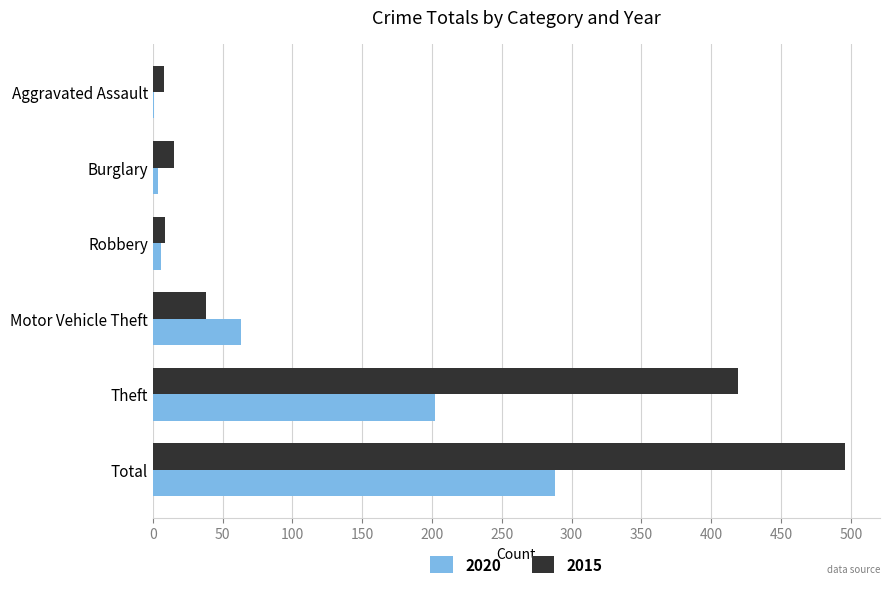

What is the sum of all 2015 values?

985